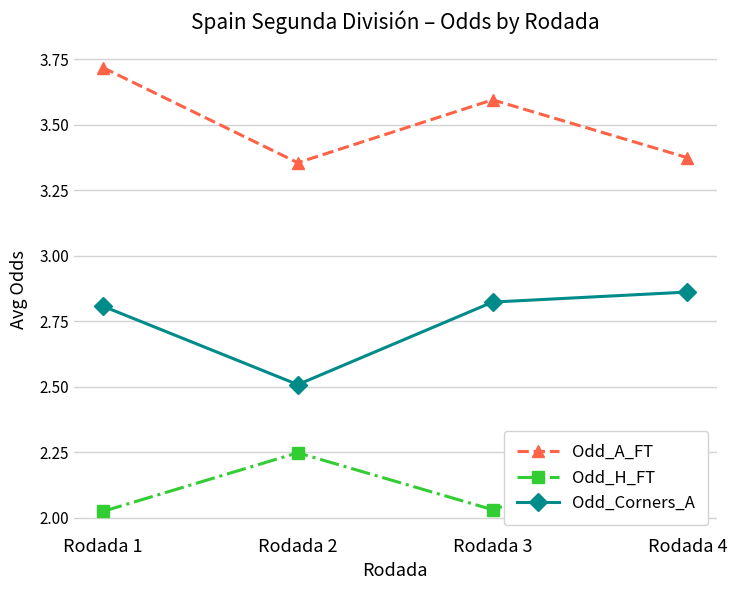

What is the sum of all Odd_Corners_A values?

11.0